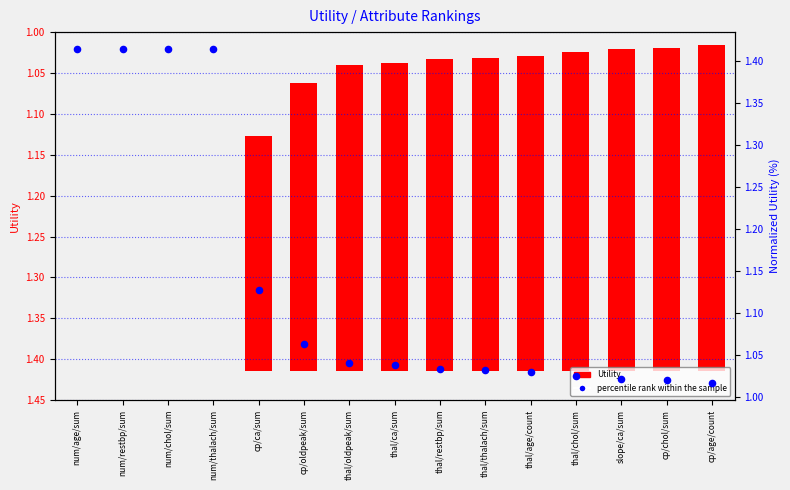

What are all the series names shown in the legend?

Utility, percentile rank within the sample